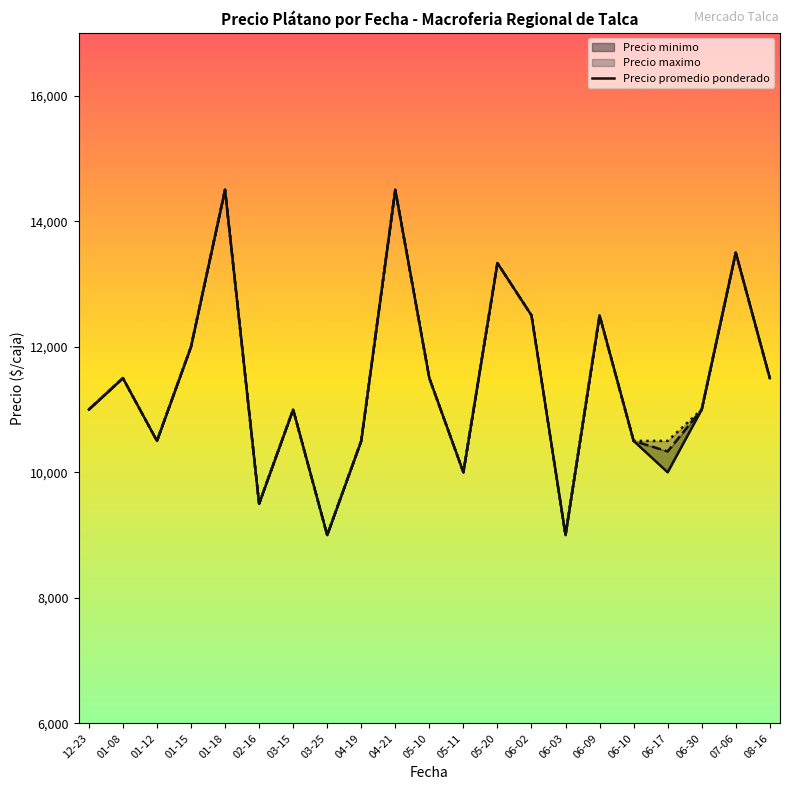

True or false: the data shows 9000 at 03-25.

True